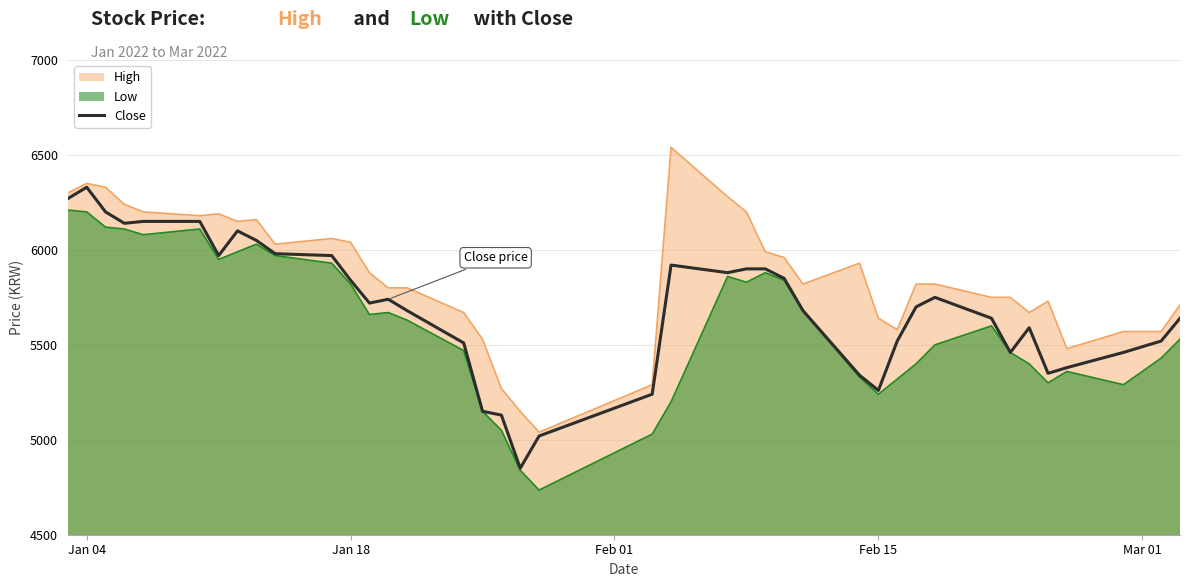

What is the maximum value shown in the chart?

6540